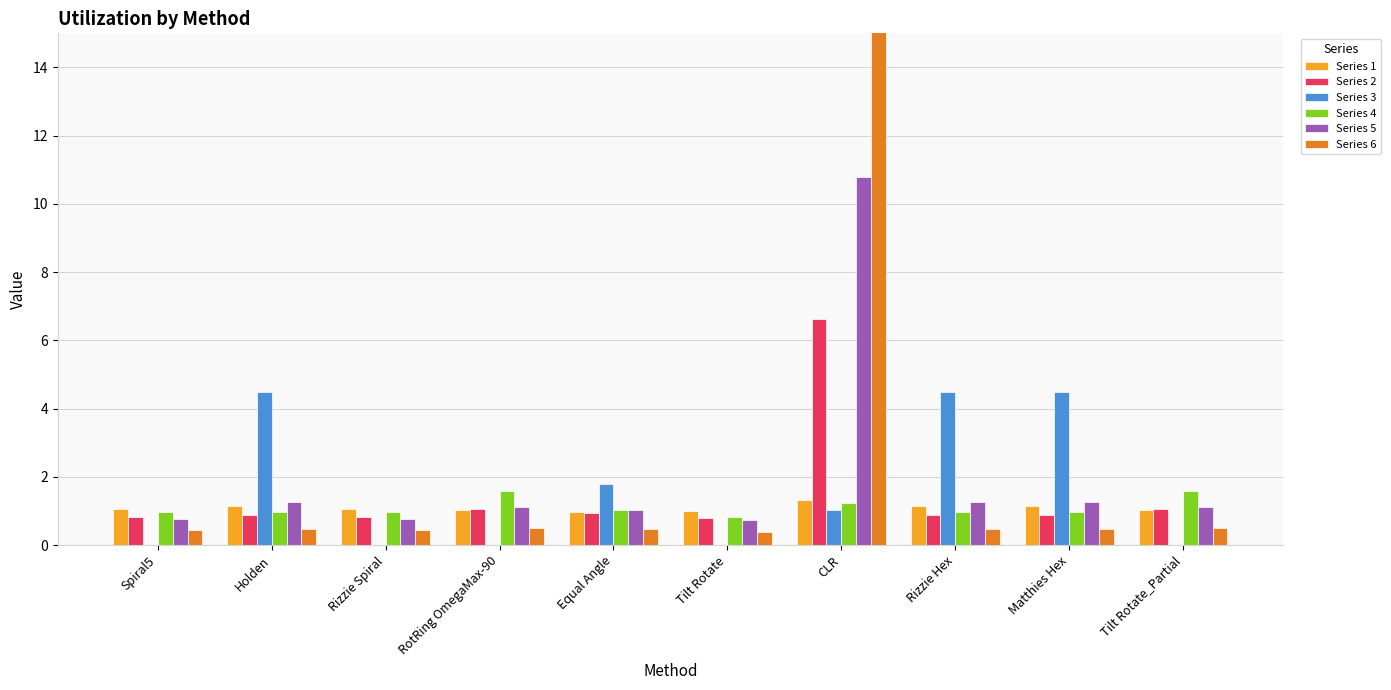

Which series has the widest spread of values?

Series 6